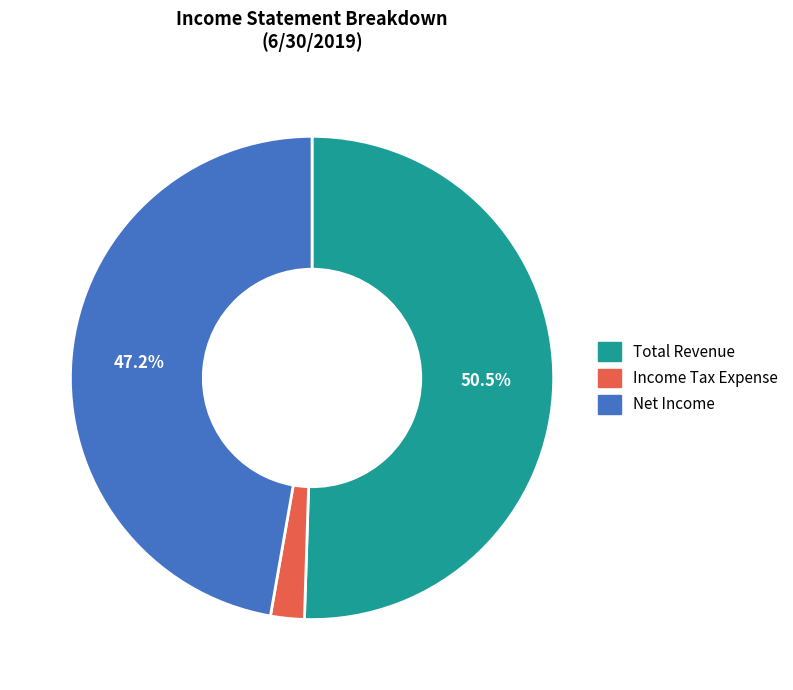

Which has a higher value, Net Income or Income Tax Expense?

Net Income